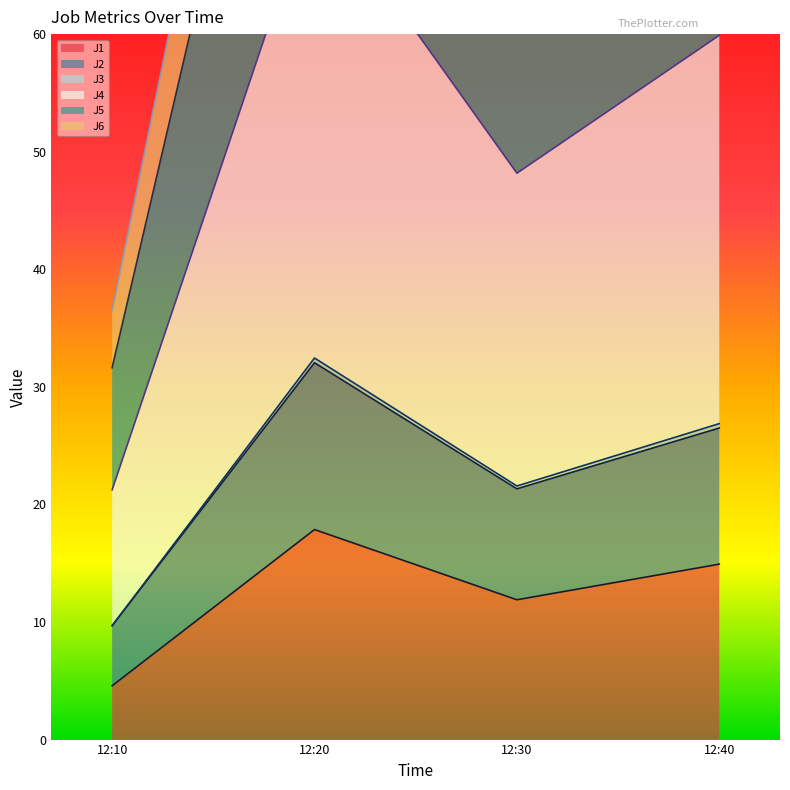

At which category does J5 reach its first local peak?

12:20